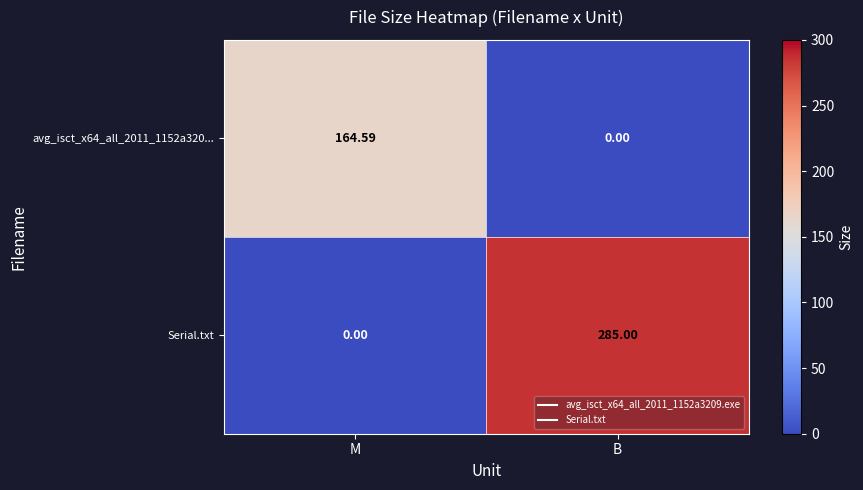

List the labels in order of Serial.txt value, largest first.

B, M